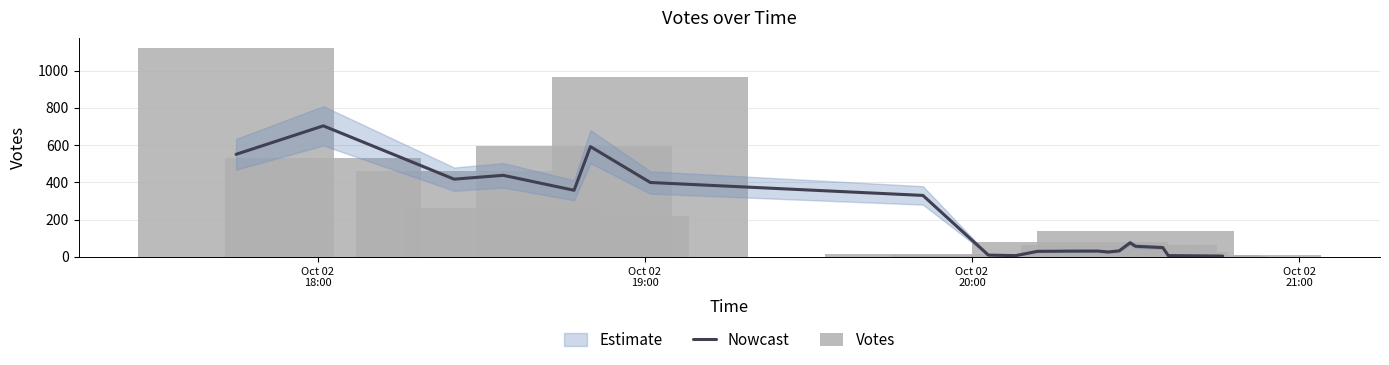

Reading right to left, extract all data points from this chart.

Nowcast: 4.0	6.7	49.7	56.7	75.3	32.0	26.0	31.0	30.7	29.3	6.3	9.3	329.7	399.0	591.7	357.3	437.7	417.0	703.3	550.3
Votes: 8.0	4.0	8.0	137.0	25.0	64.0	7.0	7.0	79.0	6.0	3.0	10.0	15.0	964.0	218.0	593.0	261.0	459.0	531.0	1120.0